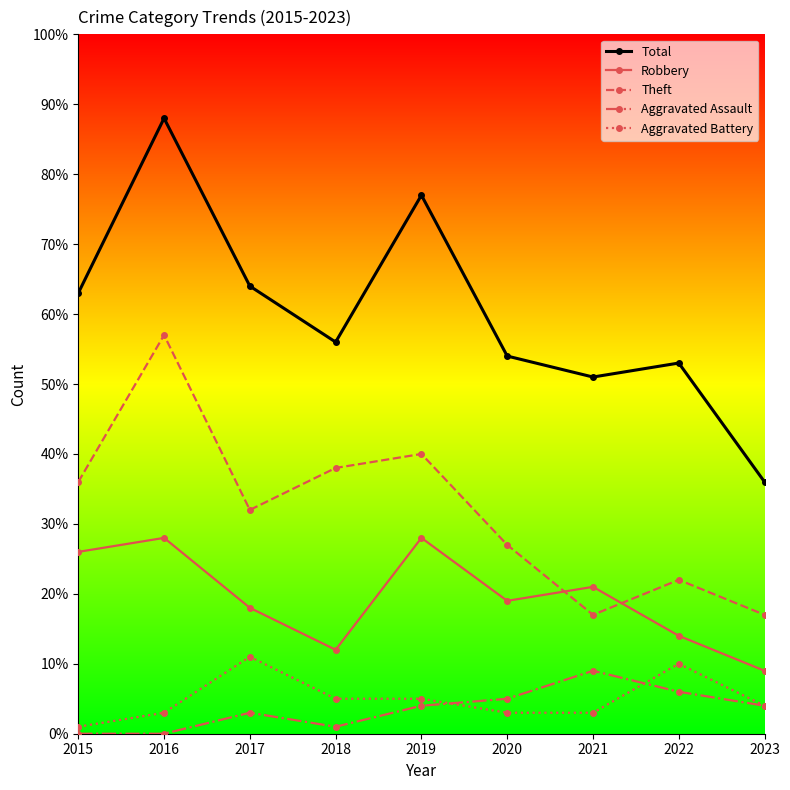

List the labels in order of Total value, largest first.

2016, 2019, 2017, 2015, 2018, 2020, 2022, 2021, 2023